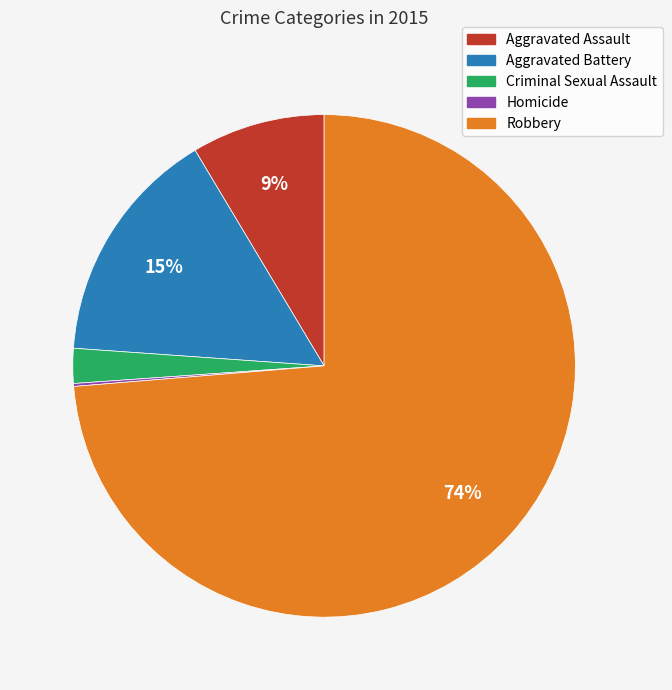

What is the largest slice in the pie chart?

Robbery